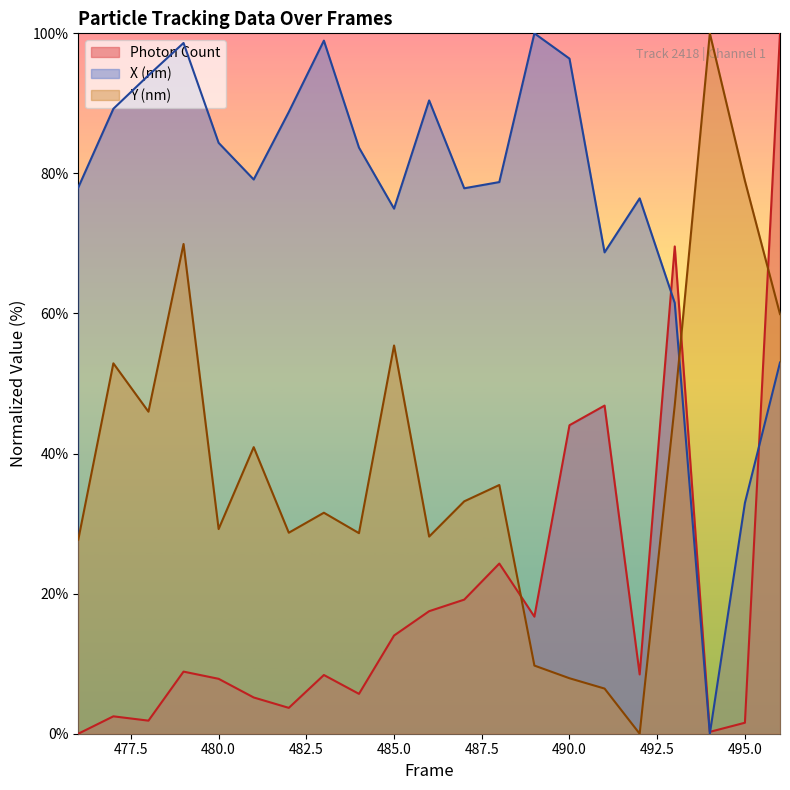

How many lines are shown in the chart?

3